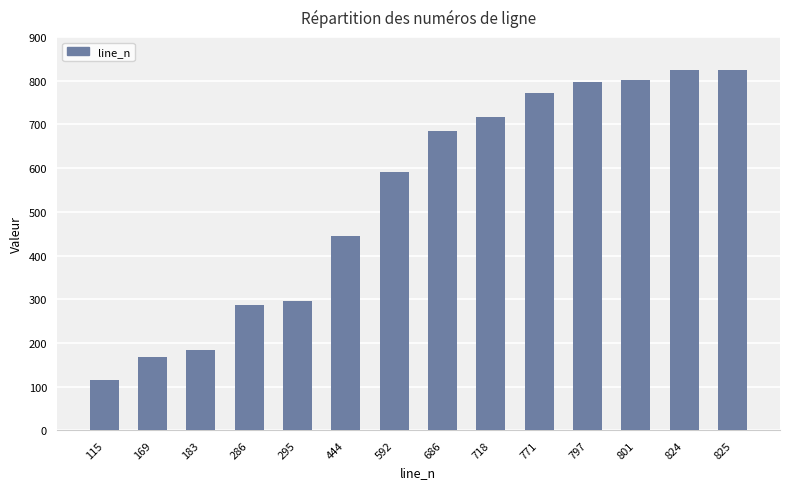

The value at 801 is 801. True or false?

True